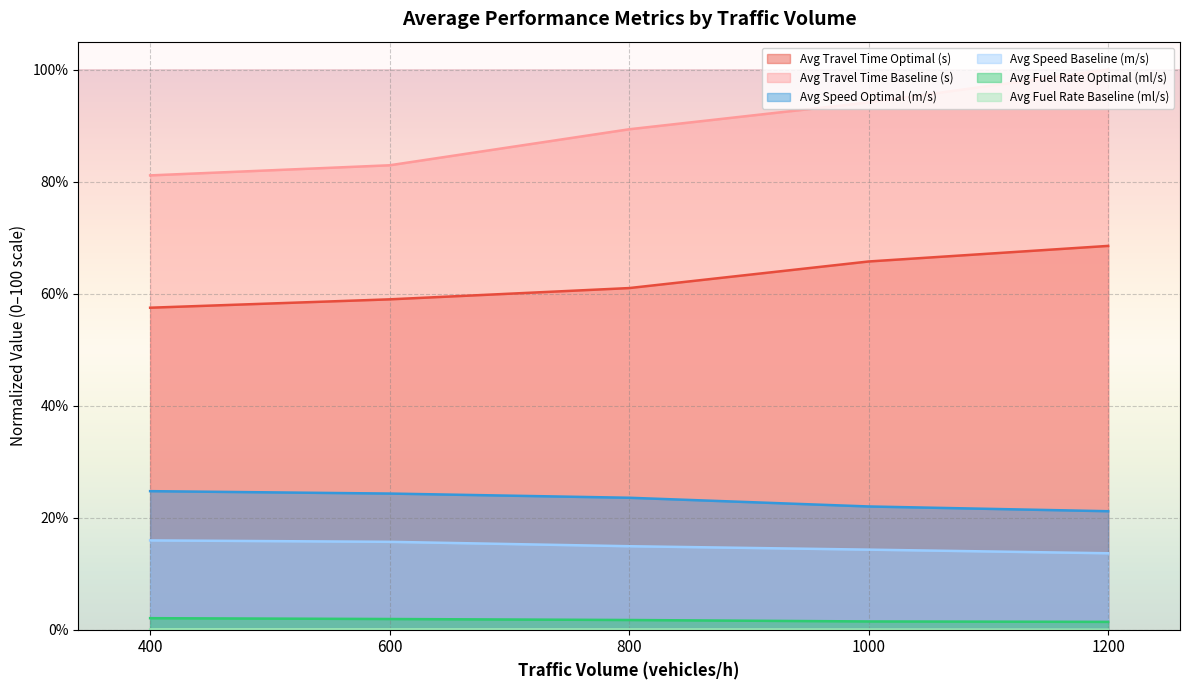

Which series changed the most between 400 and 1000?

Avg Travel Time Baseline (s)